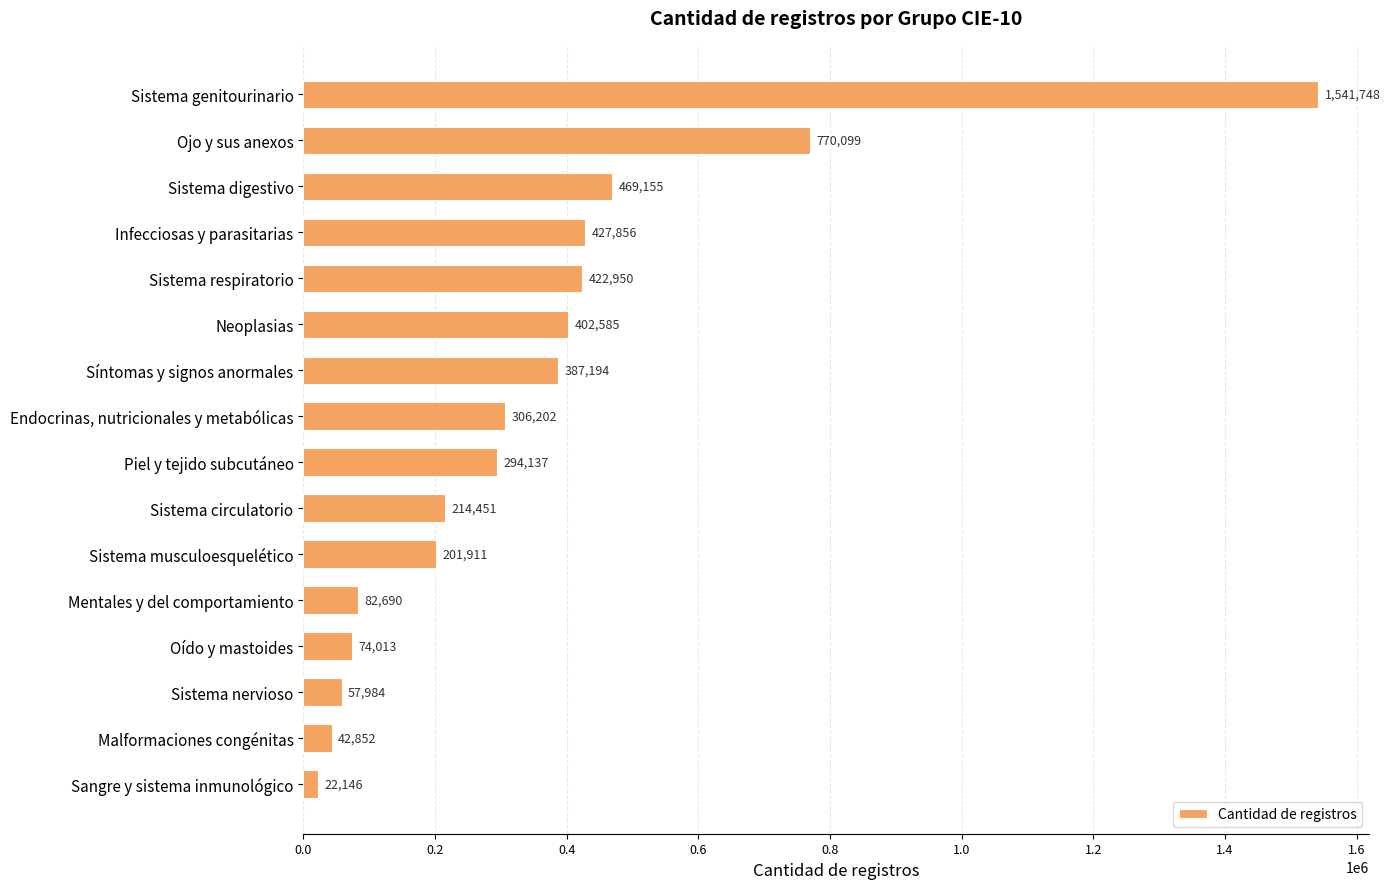

True or false: the data shows 1096978 at Ojo y sus anexos.

False